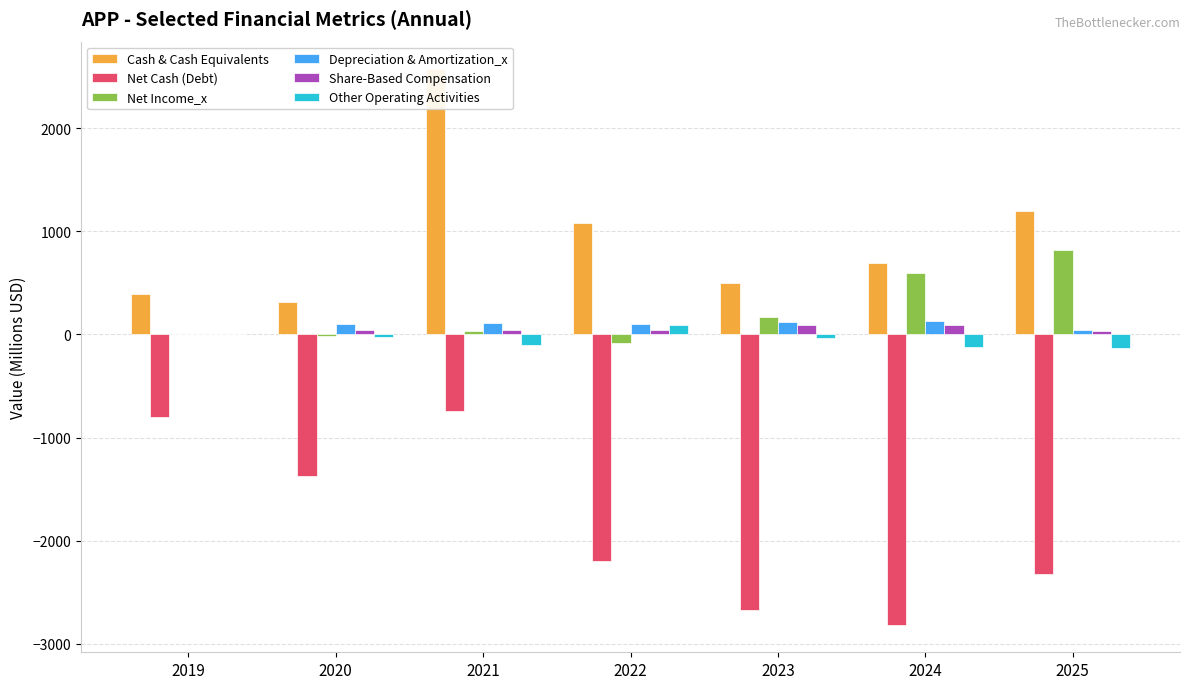

At which label does Cash & Cash Equivalents reach its minimum?

2020